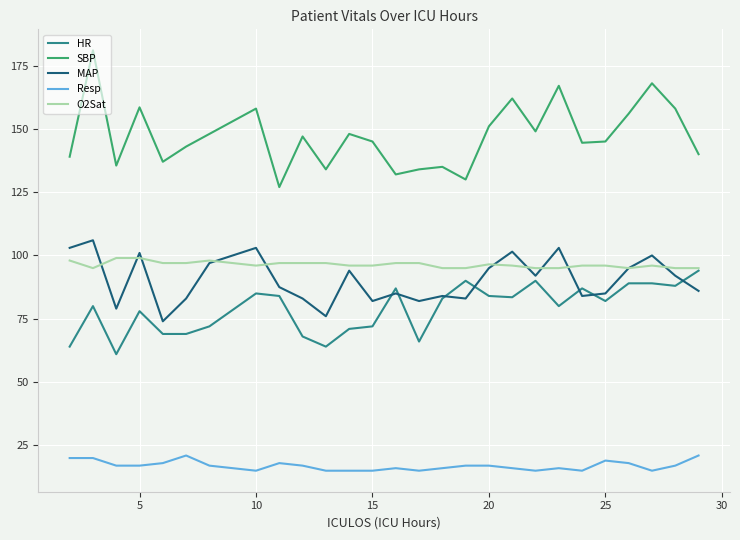

In SBP, how many points are lower than both neighbors (excluding endpoints)?

8